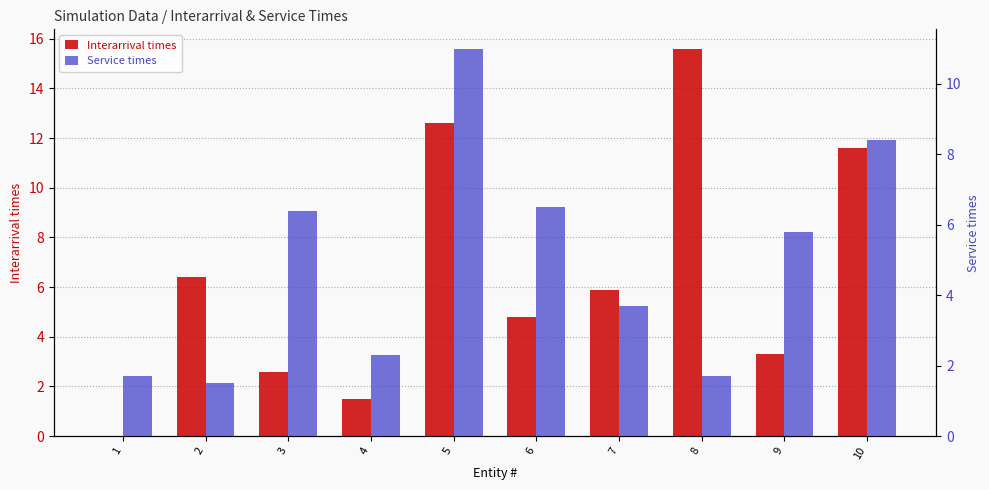

At which label does Service times first exceed 5?

3